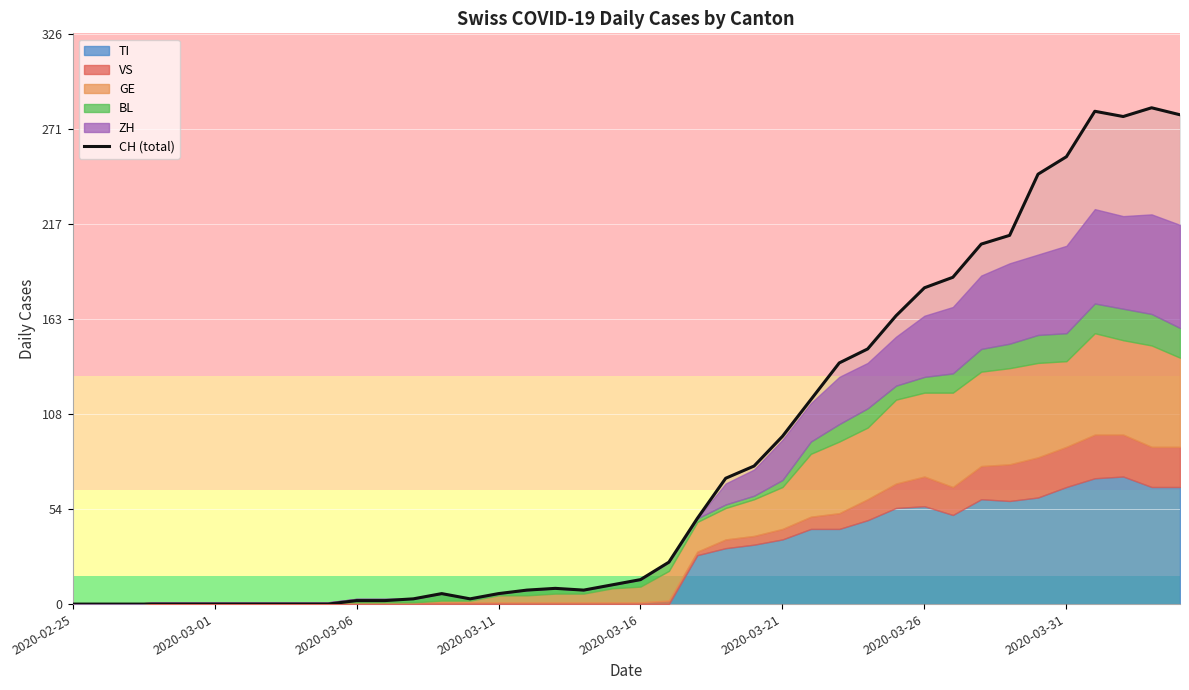

Reading left to right, what are all the values shown in this chart?

0	0	0	0	0	0	0	0	0	0	2	2	3	6	3	6	8	9	8	11	14	24	49	72	79	96	117	138	146	165	181	187	206	211	246	256	282	279	284	280